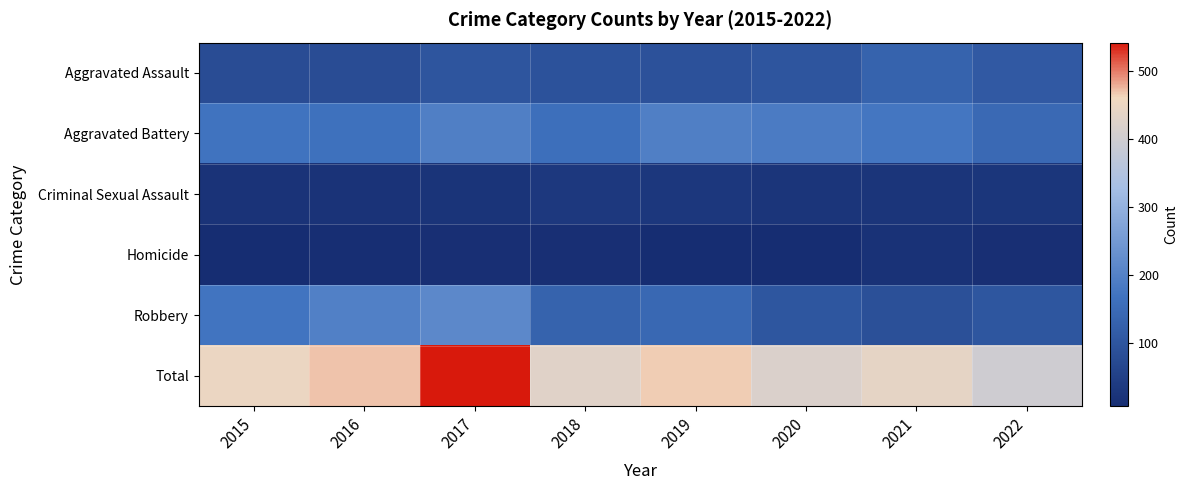

Which has a higher value, 2018 or 2022?

2022